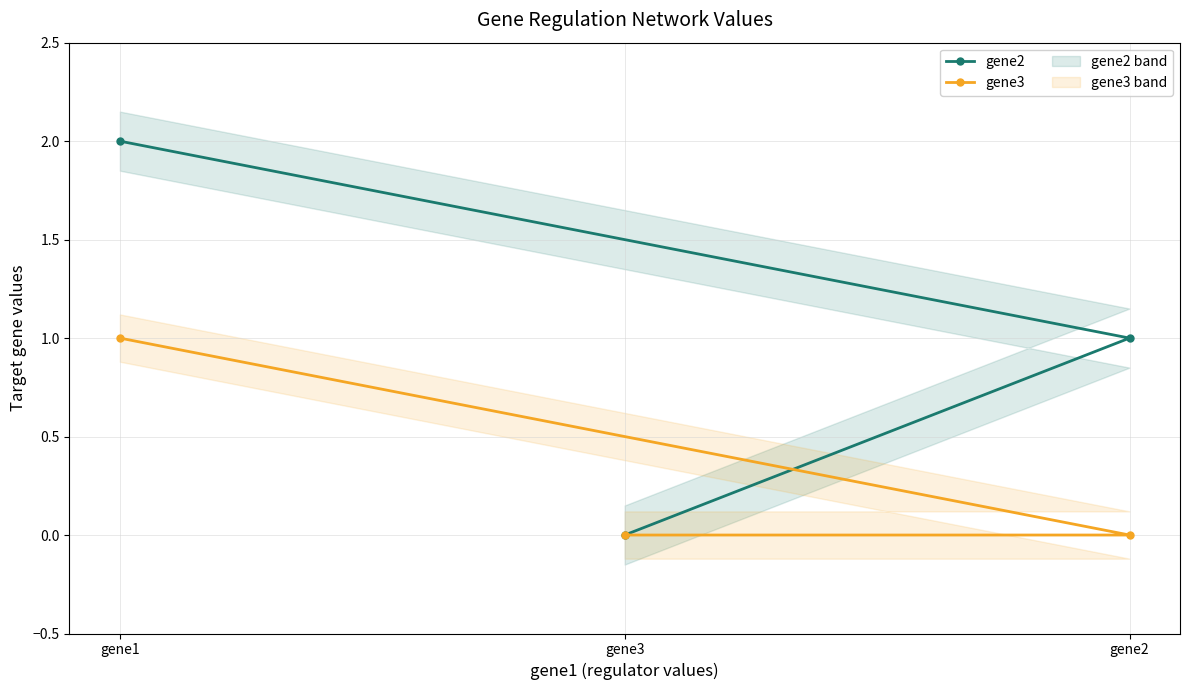

What is the maximum value for gene2?

2